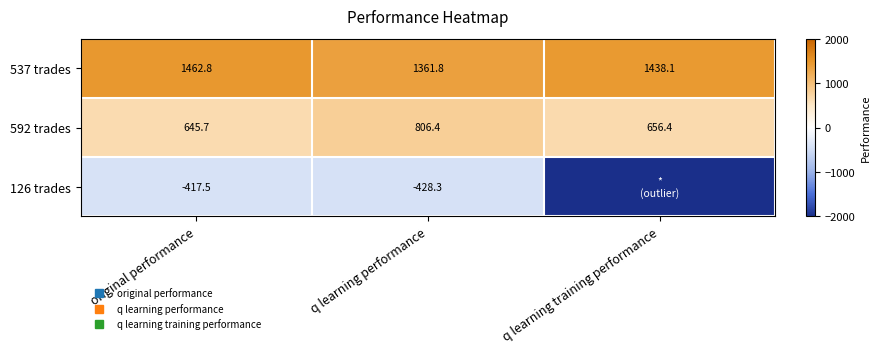

How many data points does each series have?

3